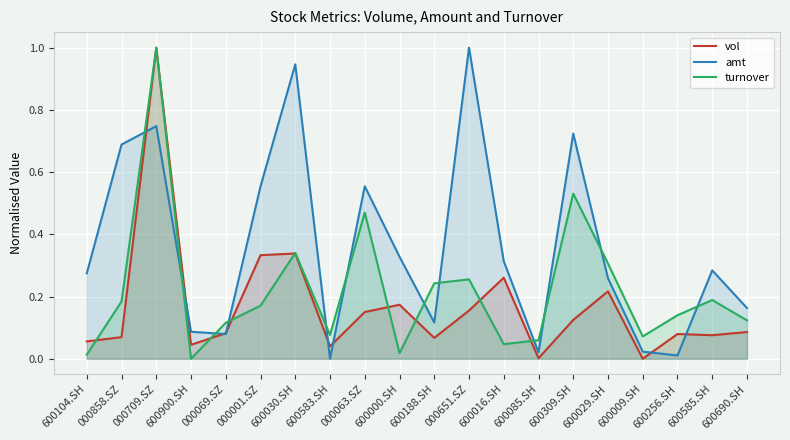

Does the chart display data point markers on the line(s)?

No